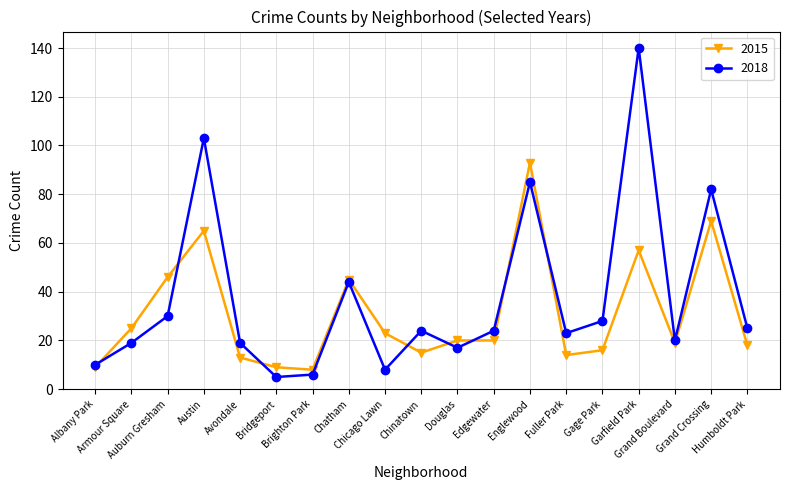

Rank the series by their average value, from highest to lowest.

2018, 2015